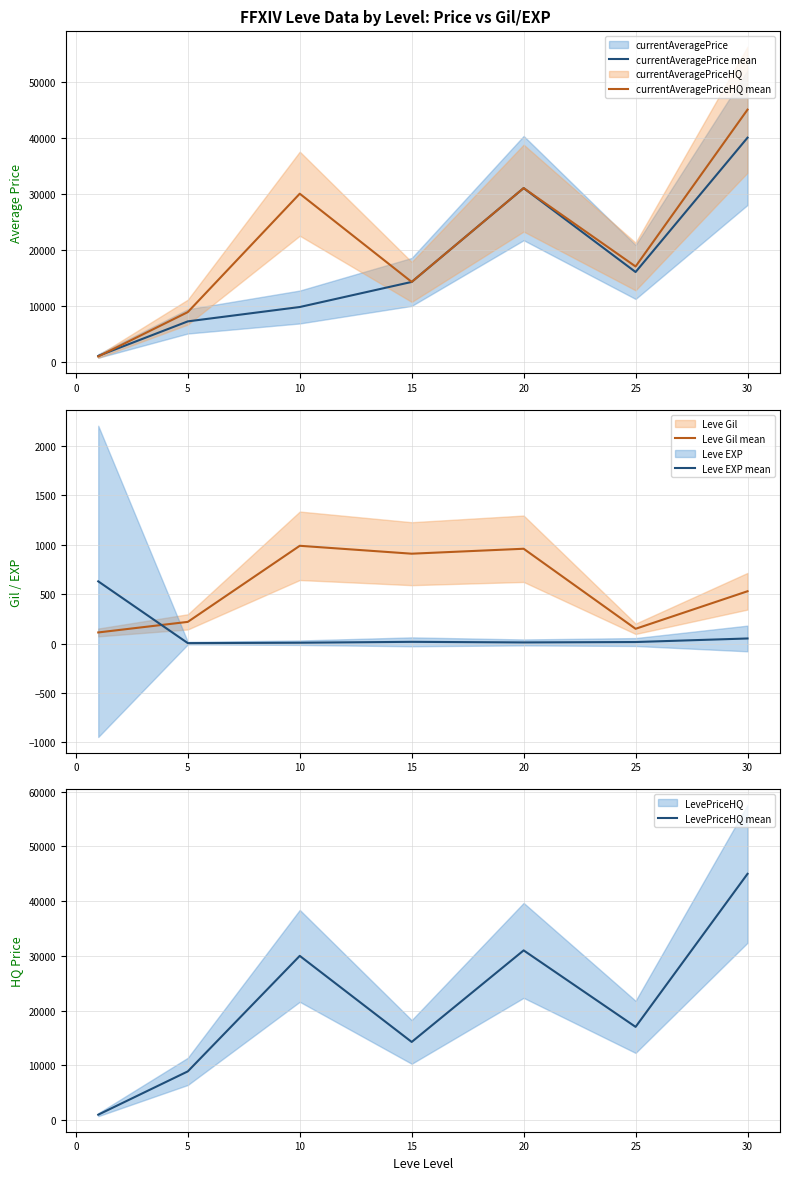

The value of currentAveragePrice mean at 20 is 41464.7. True or false?

False